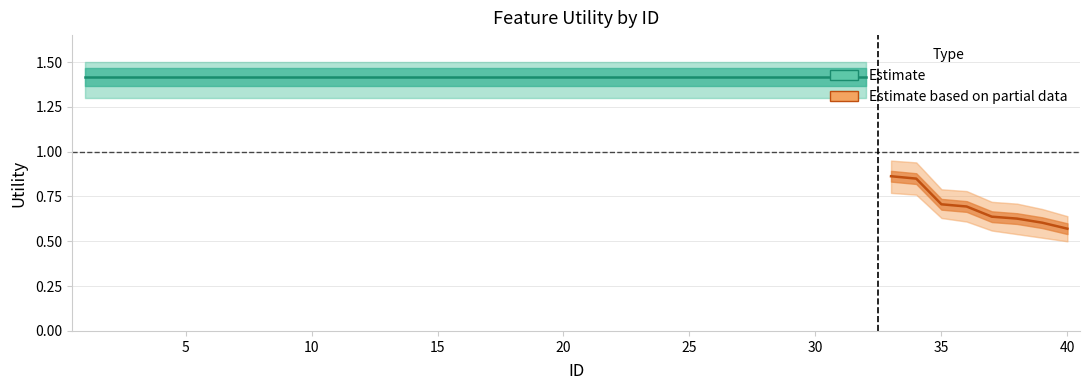

Which has a higher value, 23 or 25?

23